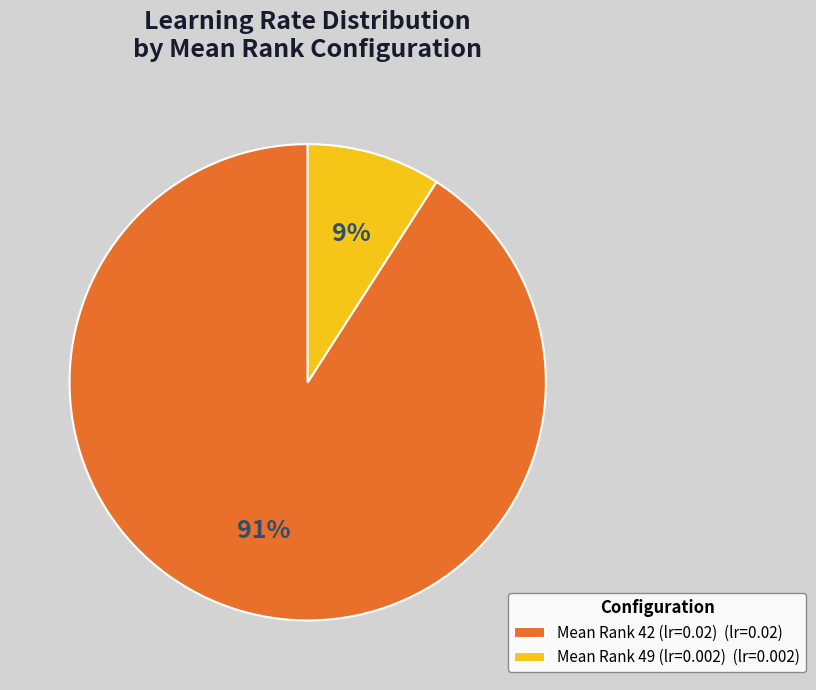

To the nearest percent, what is the combined percentage of Mean Rank 42 (lr=0.02) and Mean Rank 49 (lr=0.002)?

100%